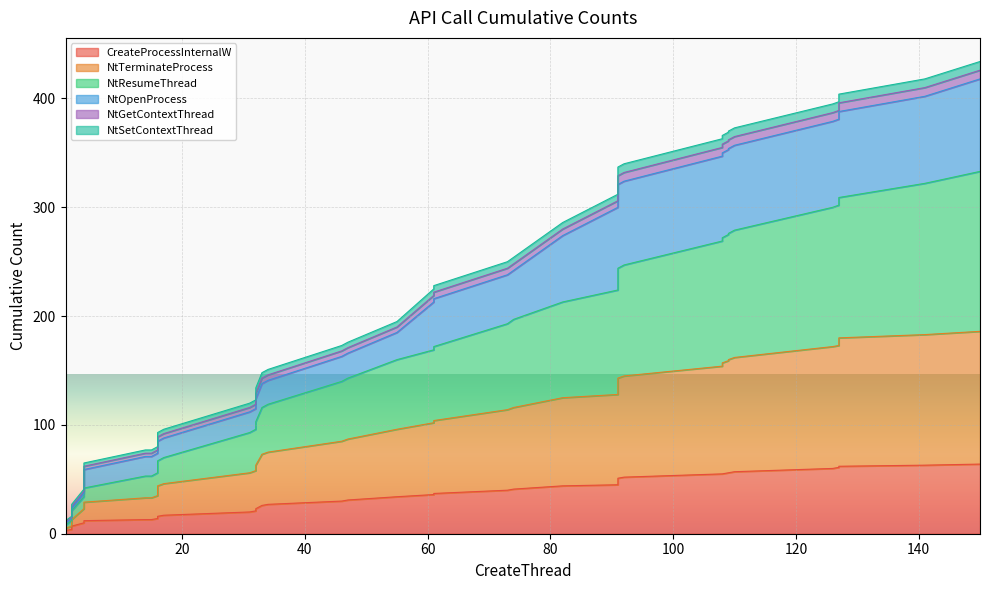

Does the chart display data point markers on the line(s)?

No